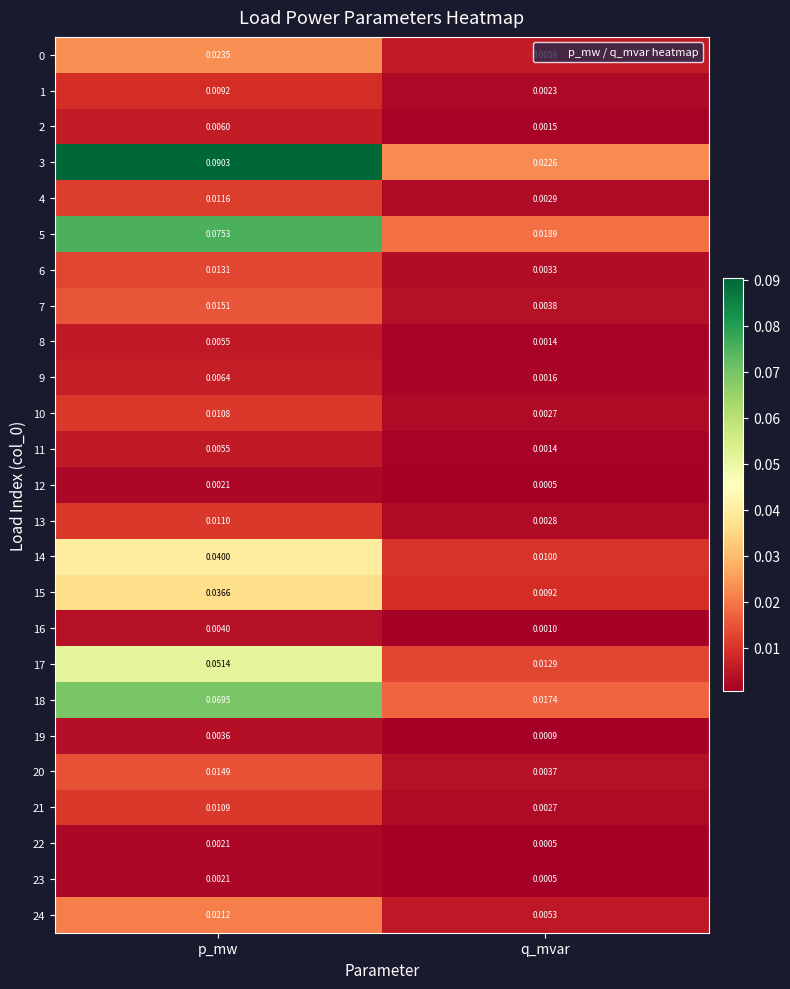

Where is 18 nearest to the value 0?

q_mvar